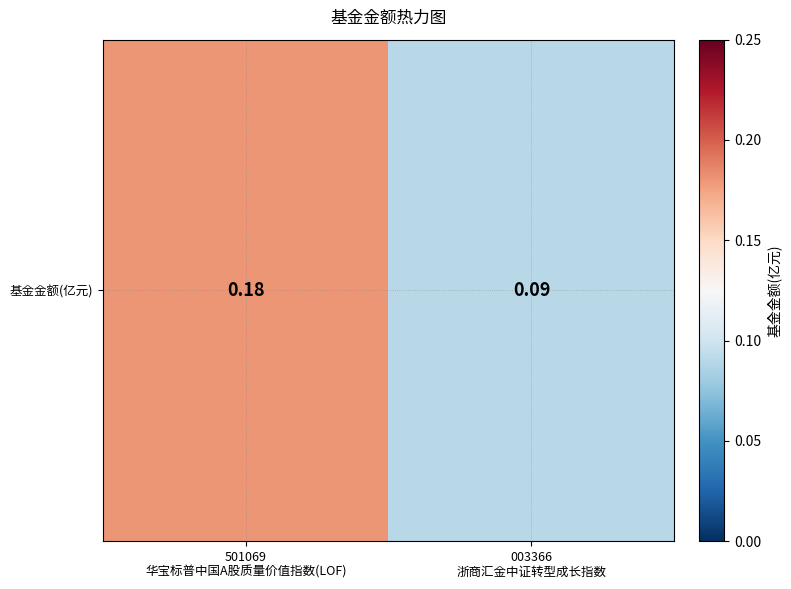

How many series are shown in this chart?

1